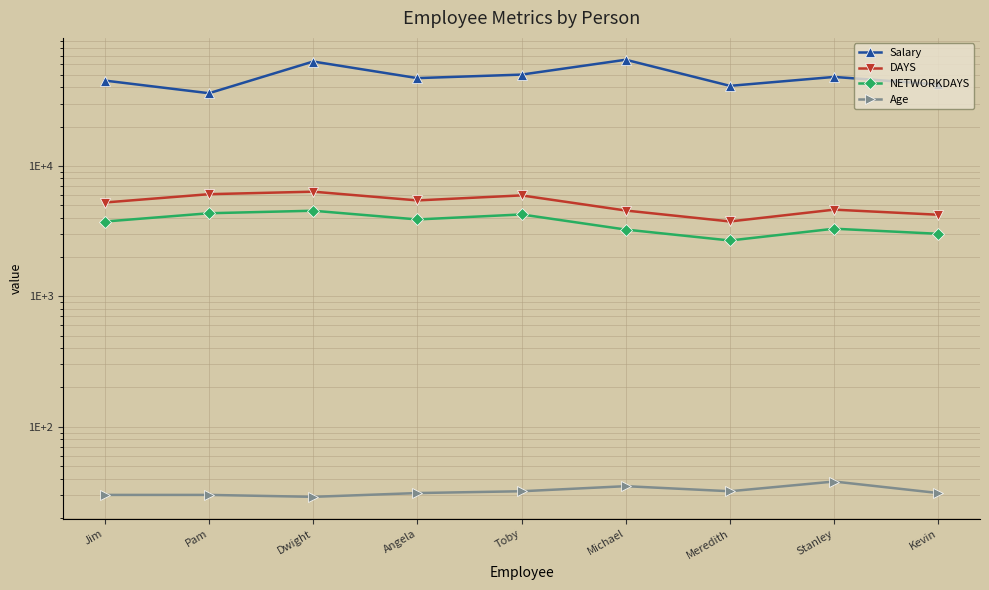

At how many categories does at least one series exceed 59095?

2